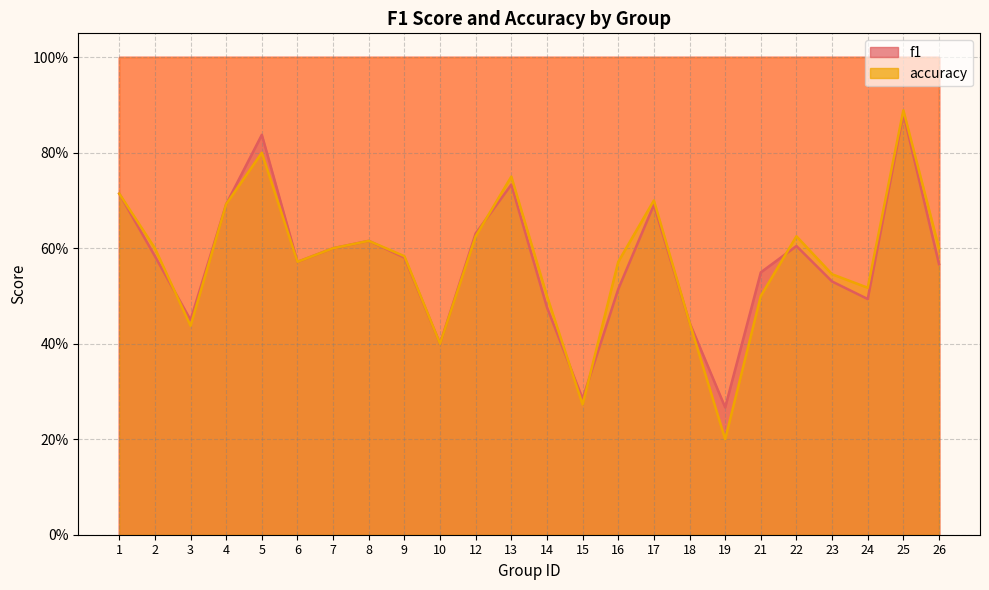

The value of f1 at 4 is 0.7. True or false?

True